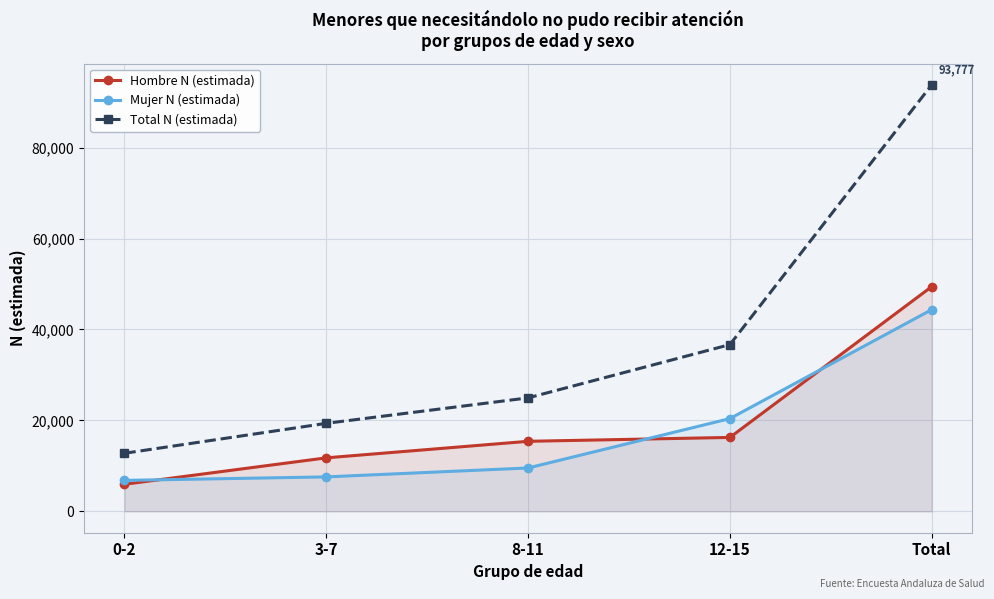

What are all the series names shown in the legend?

Hombre N (estimada), Mujer N (estimada), Total N (estimada)